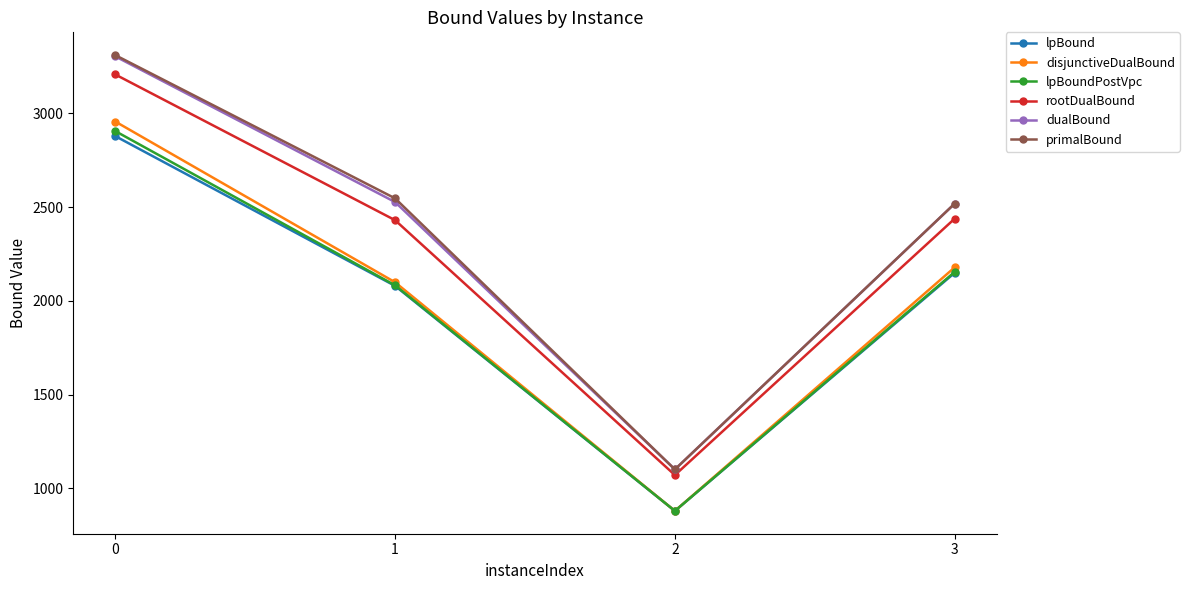

True or false: disjunctiveDualBound and rootDualBound cross at least once.

False